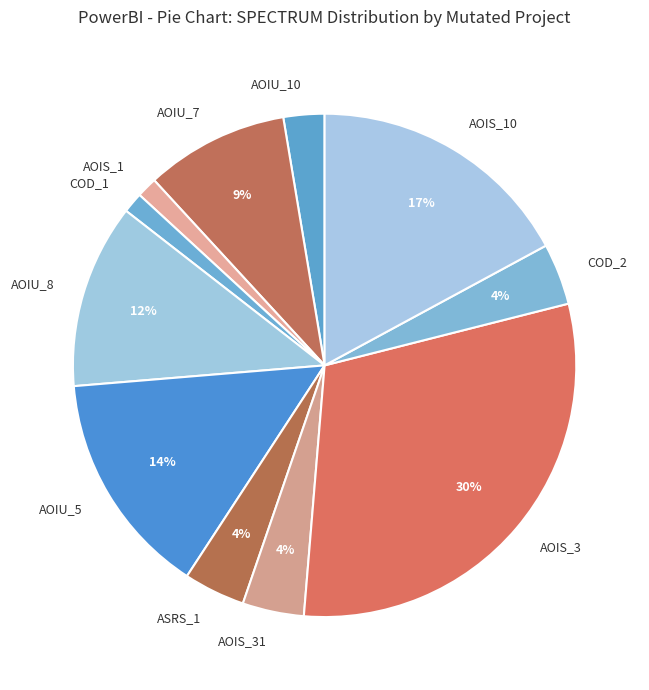

Is there a majority slice in this chart?

No